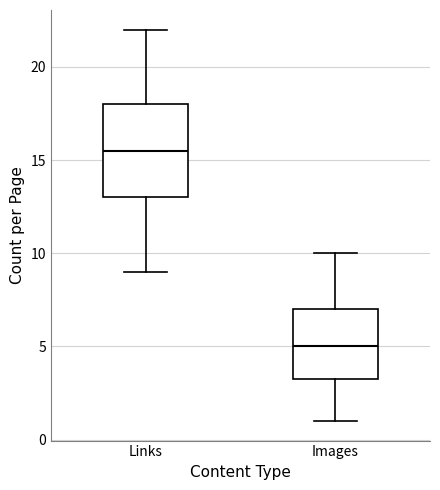

Which box is the tallest, from its lower edge to its upper edge?

Links